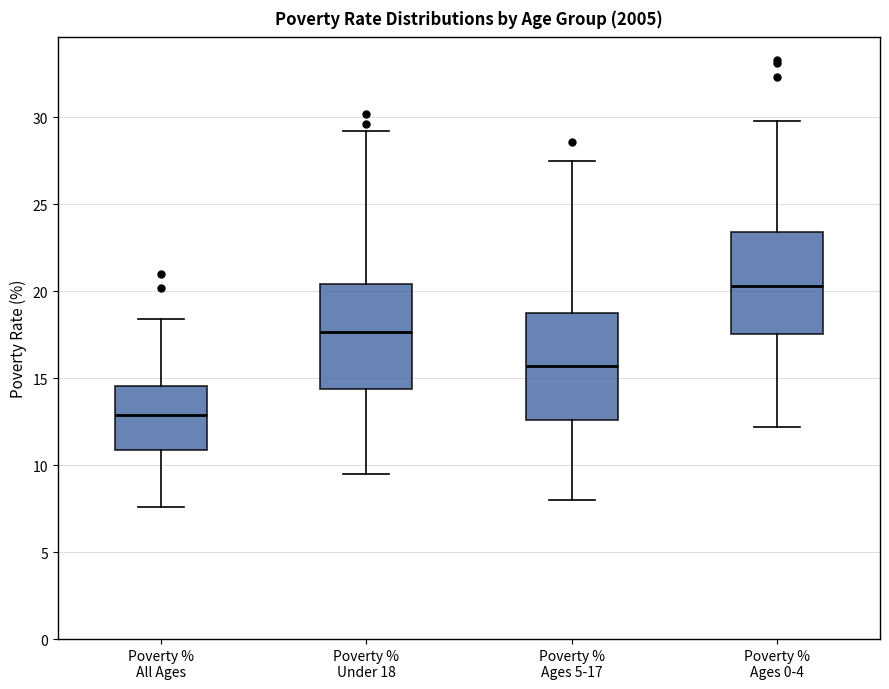

Reading left to right, transcribe this box plot: for each box, give where its median line is, the range the box spans, and where its two whiskers end, as read against the y-axis. The values are not printed on the chart, so give them approximately, as read against the axis.

Poverty % All Ages: median 13.0, box 11.0 to 14.5, whiskers 7.5 to 18.5
Poverty % Under 18: median 17.5, box 14.5 to 20.5, whiskers 9.5 to 29.0
Poverty % Ages 5-17: median 15.5, box 12.5 to 19.0, whiskers 8.0 to 27.5
Poverty % Ages 0-4: median 20.5, box 17.5 to 23.5, whiskers 12.0 to 30.0